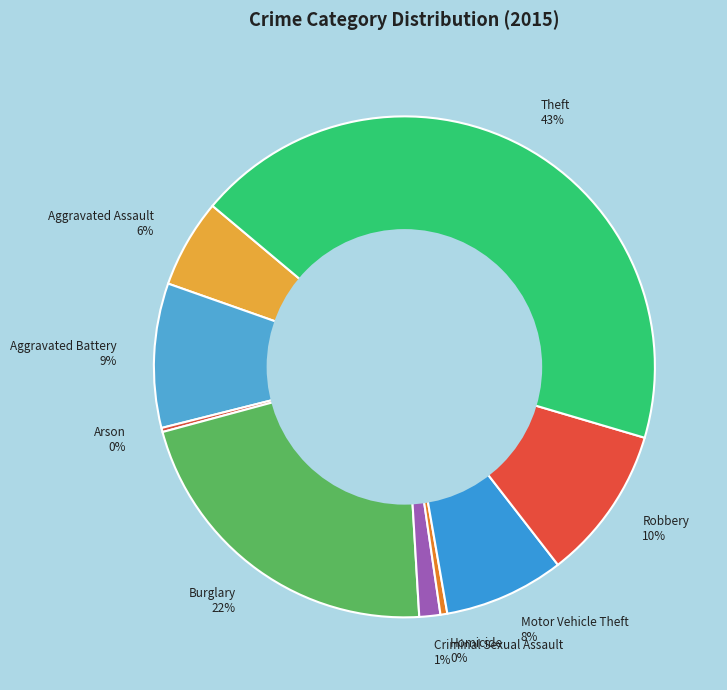

Which category has the biggest portion of the pie?

Theft